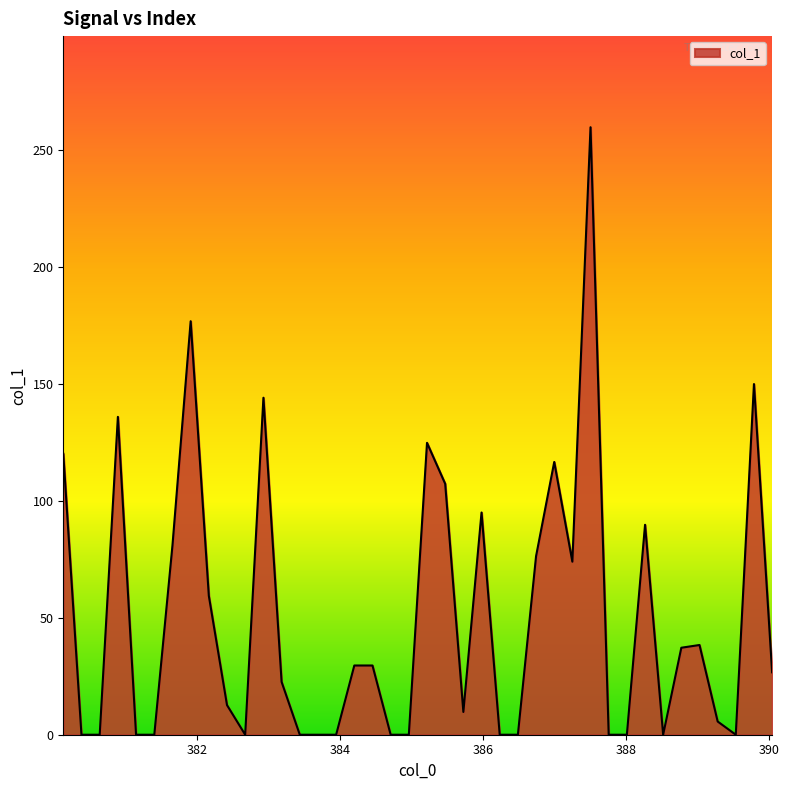

What is the maximum value shown in the chart?

259.9